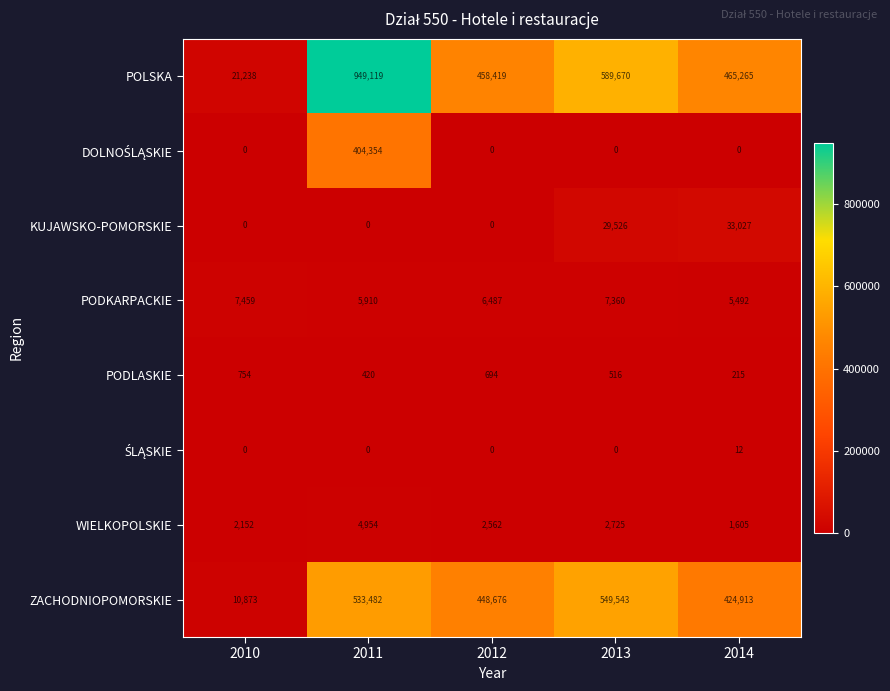

What is the total value across all series at 2014?

930529